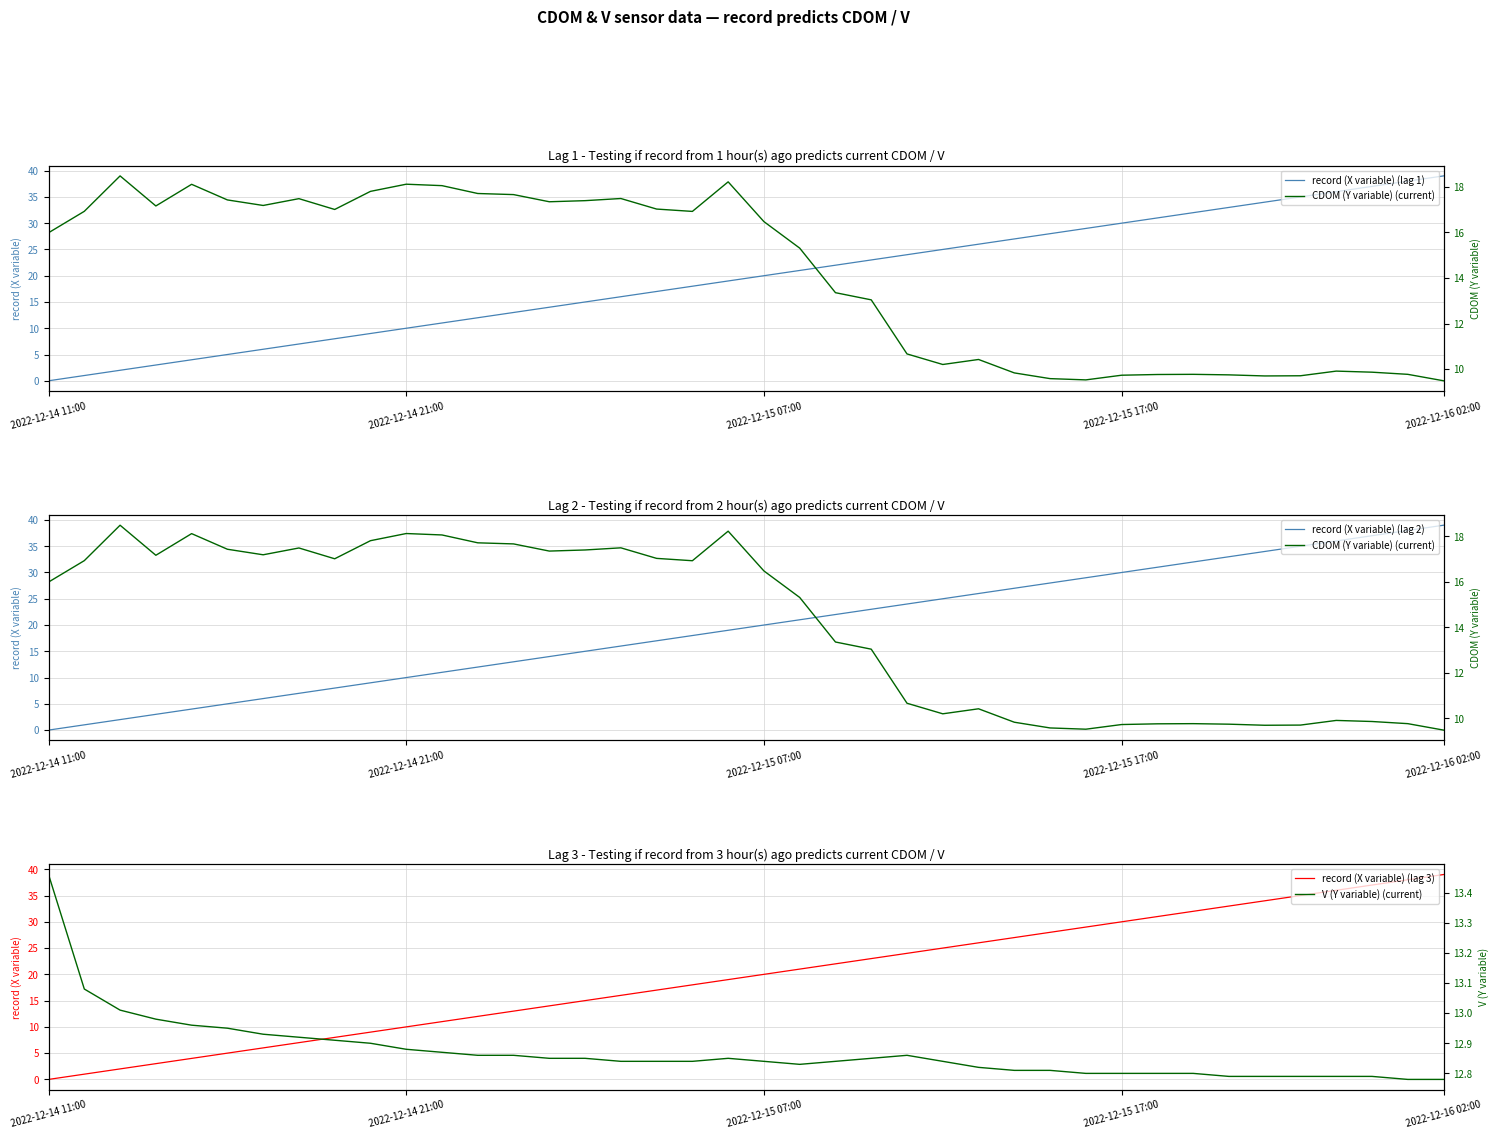

What is the value of the V (Y variable) (current) point at the 5th from the left?

13.0